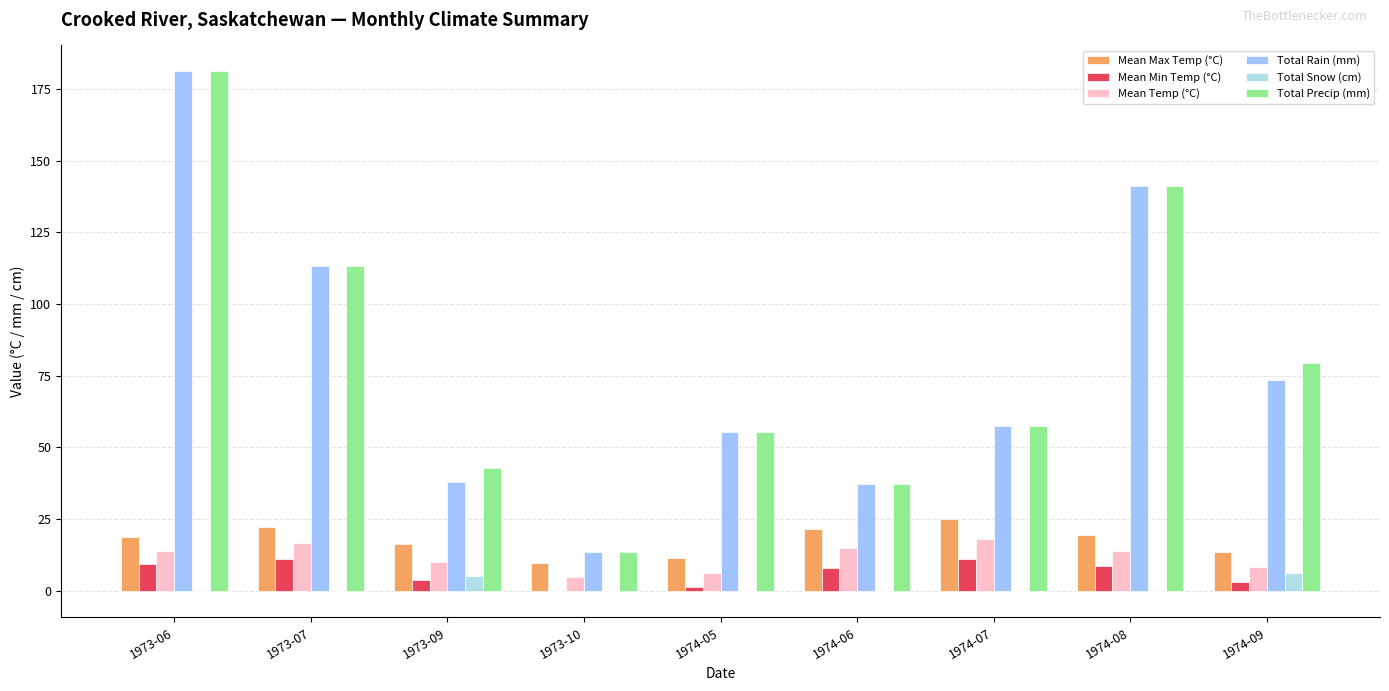

Is it true that Mean Max Temp (°C) equals 11.4 at 1974-05?

True